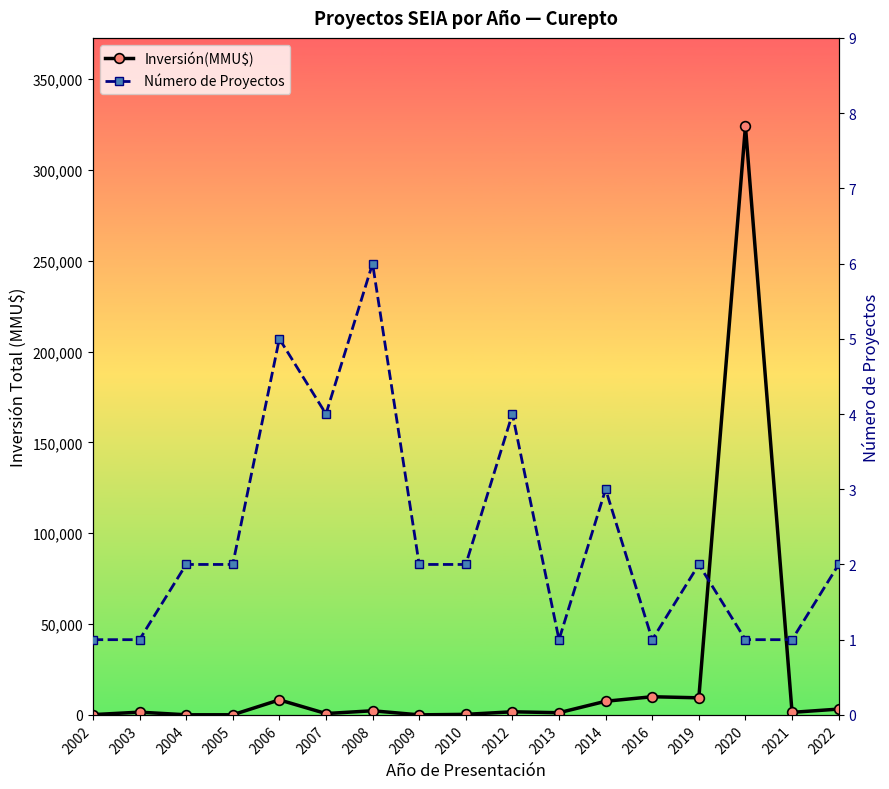

What is the sum of all Número de Proyectos values?

40